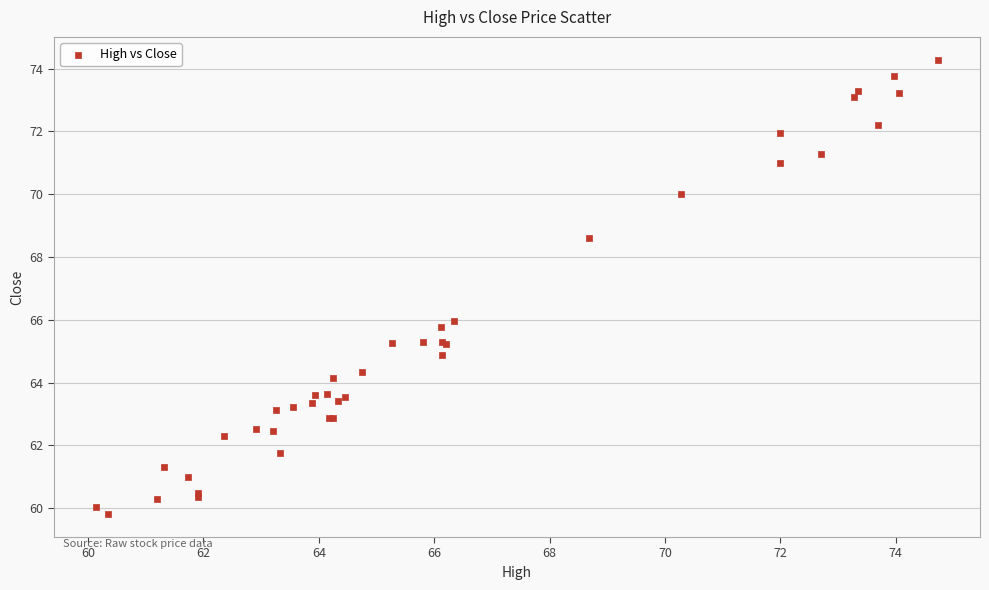

What Y value in the scatter plot is closest to 67?

66.0